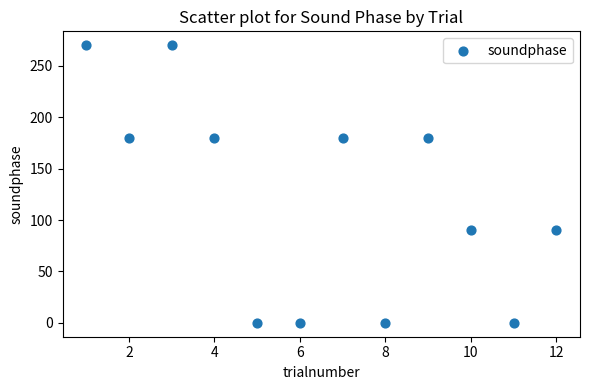

What is the range of X values (max minus min)?

11